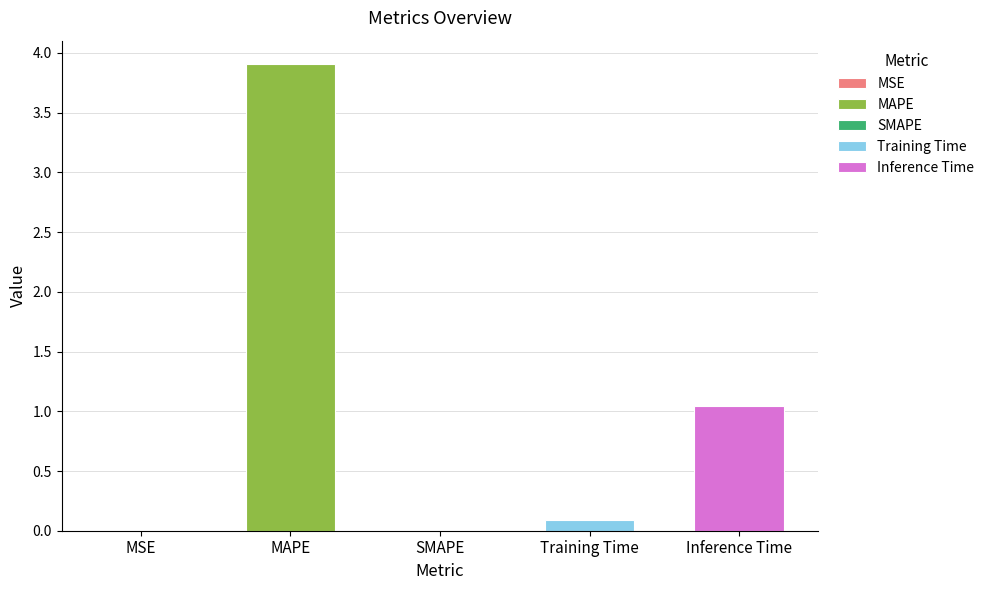

The value at MSE is 0.0. True or false?

False